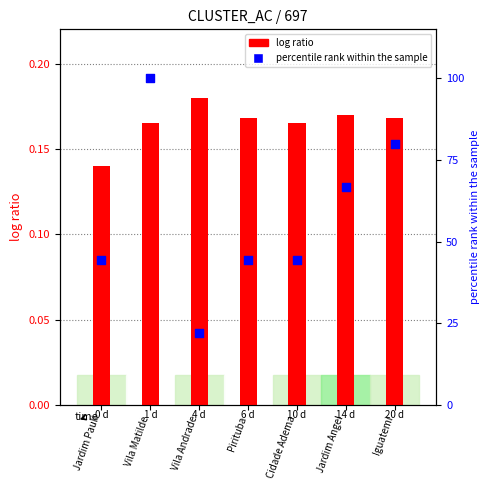

What is the total value across all series at Pirituba?

44.6